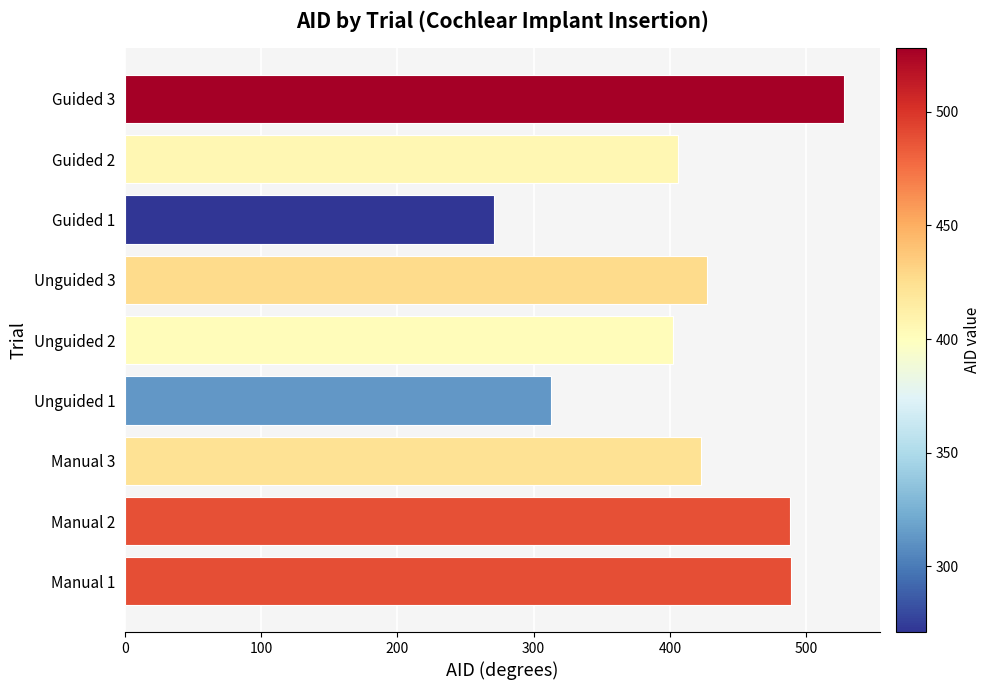

What is the smallest value displayed?

271